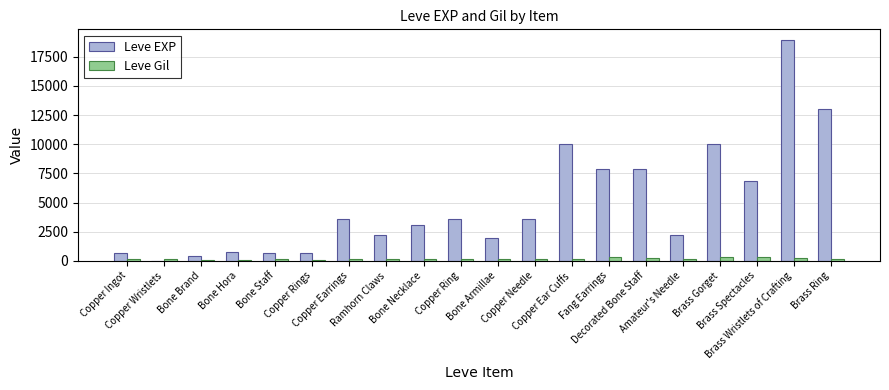

What is the maximum value shown in the chart?

18910